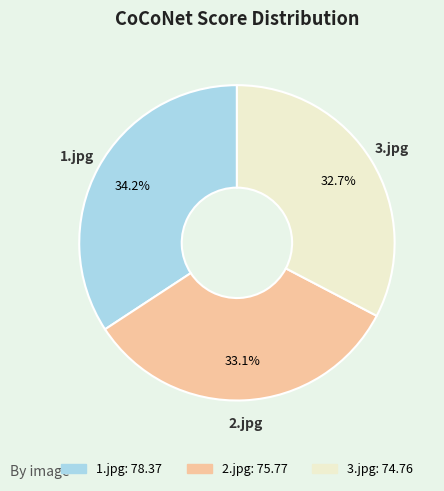

To the nearest percent, what is the average slice percentage?

33%